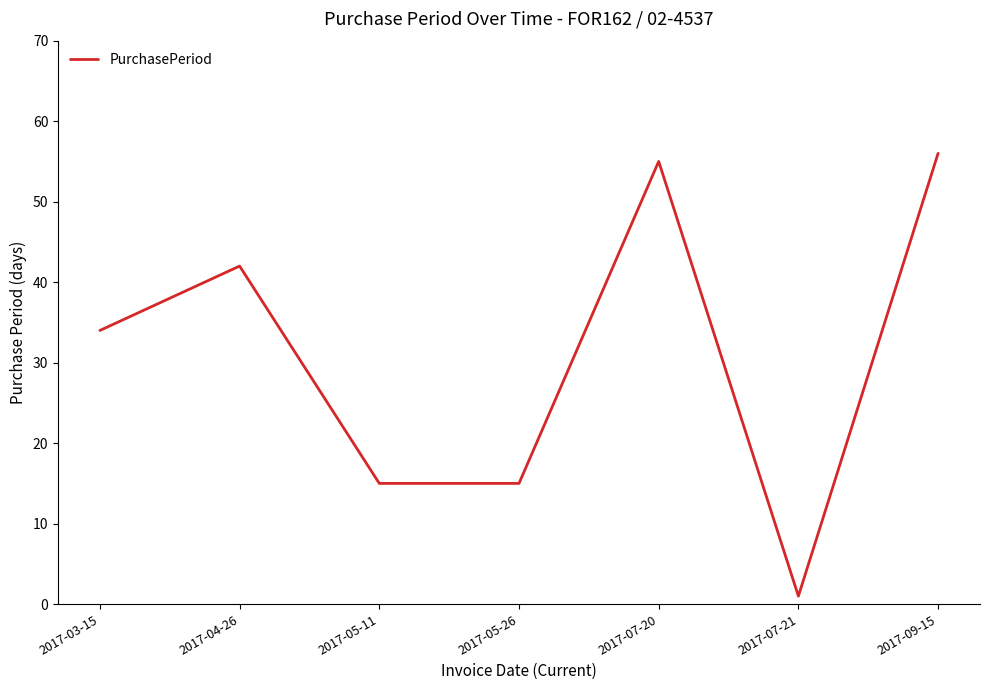

True or false: the data has more than 1 interior local peaks.

True